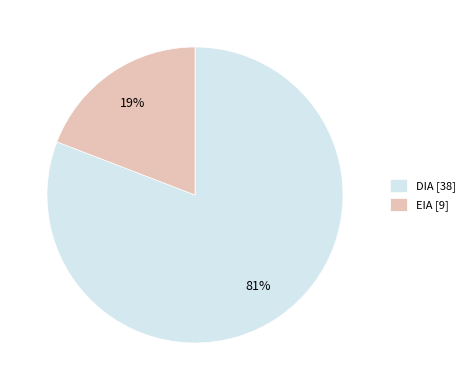

Which has a higher value, DIA [38] or EIA [9]?

DIA [38]